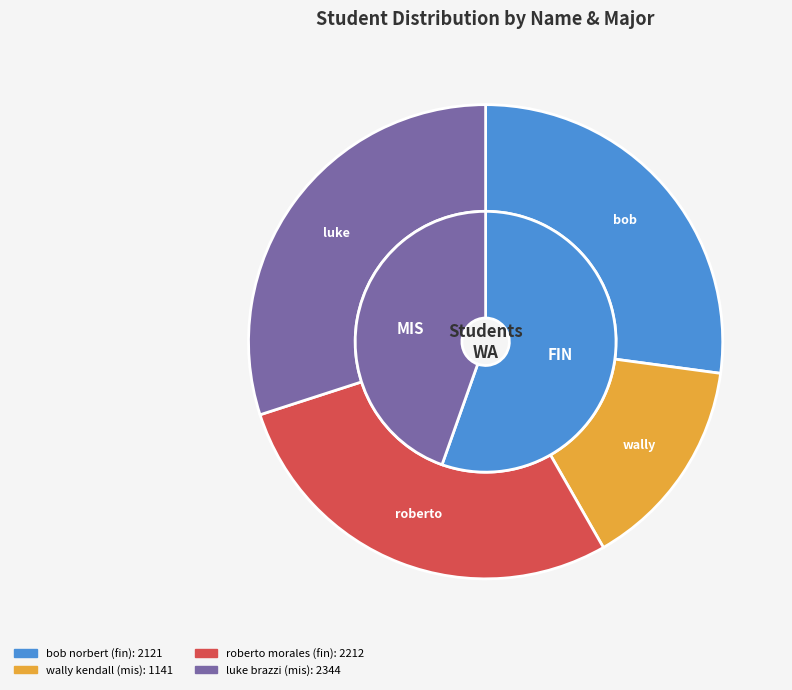

The bob norbert (fin) slice represents 27% of the pie. True or false?

True